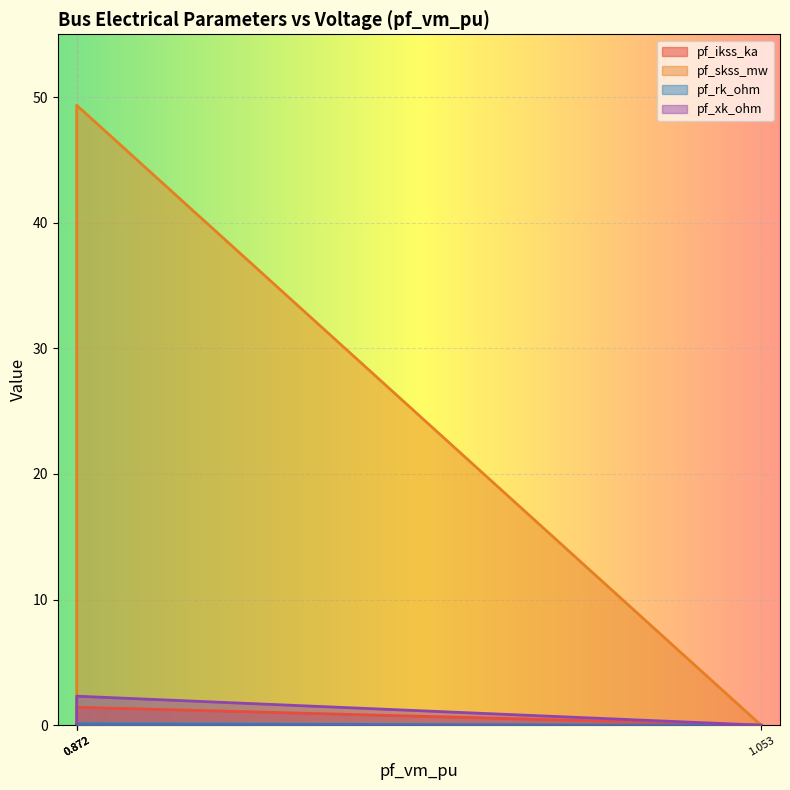

Which series has the largest total across all categories?

pf_skss_mw